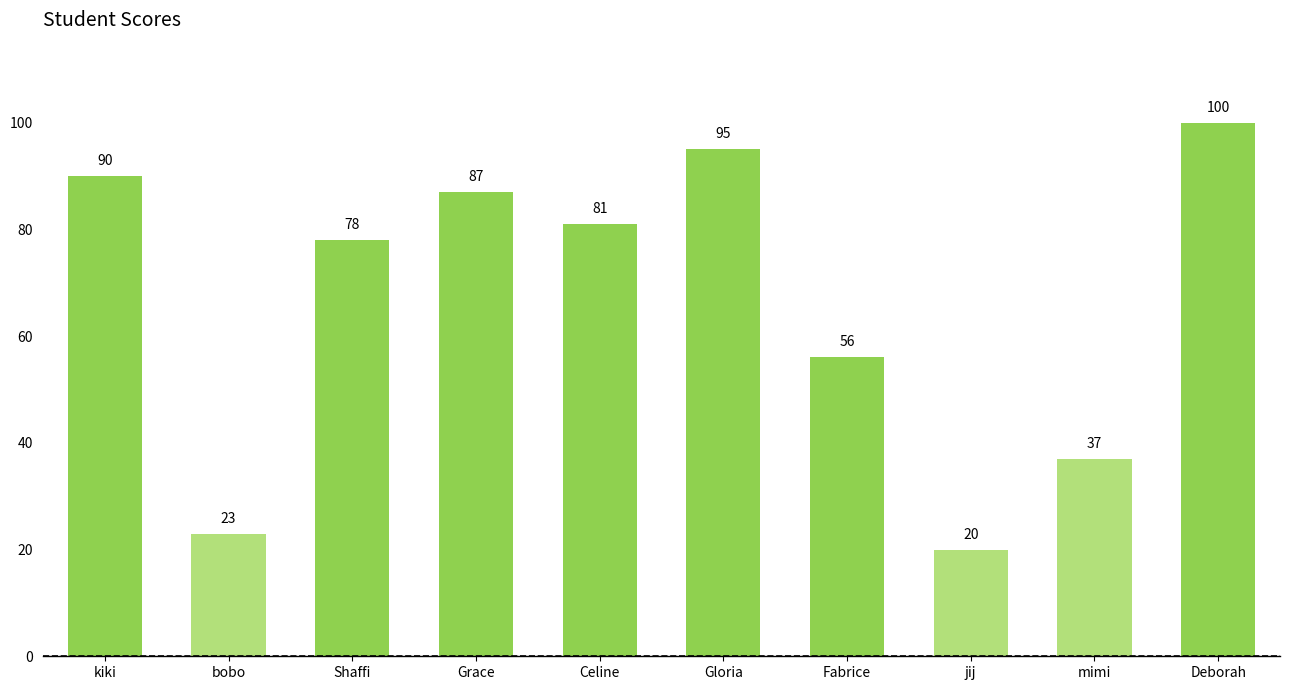

Rank the categories by value from highest to lowest.

Deborah, Gloria, kiki, Grace, Celine, Shaffi, Fabrice, mimi, bobo, jij